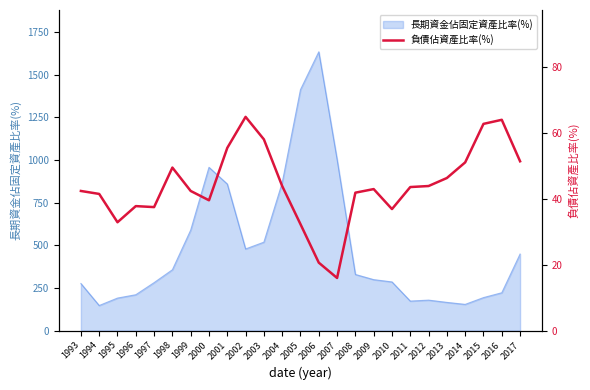

What is the average value?

44.0